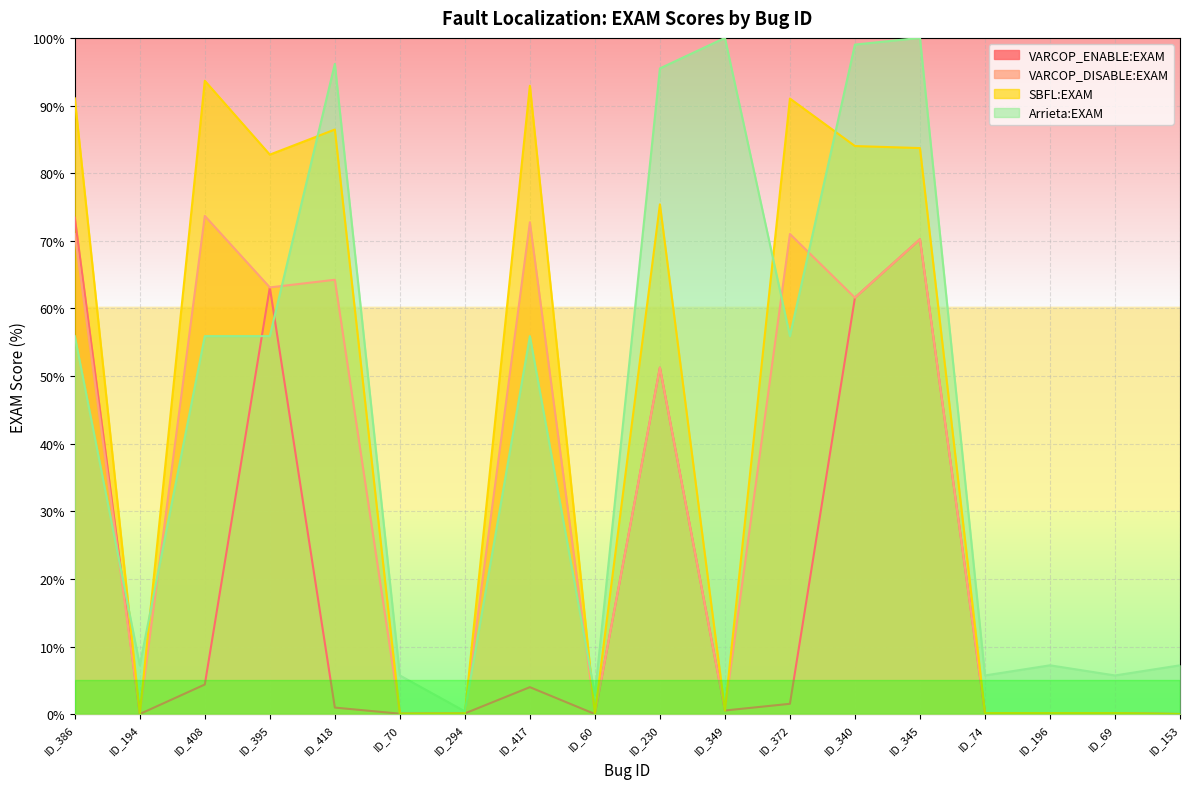

What is the label of the 4th point from the left?

ID_395